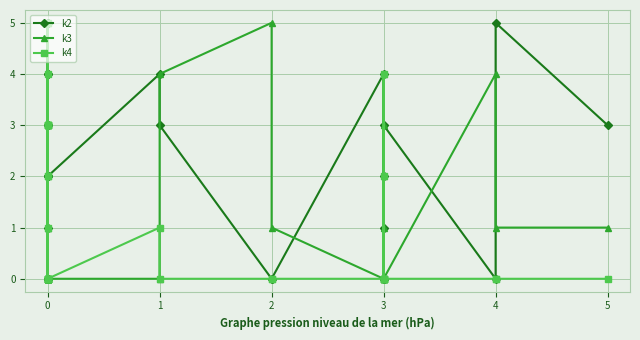

Between 4 and 3, which is larger?

3